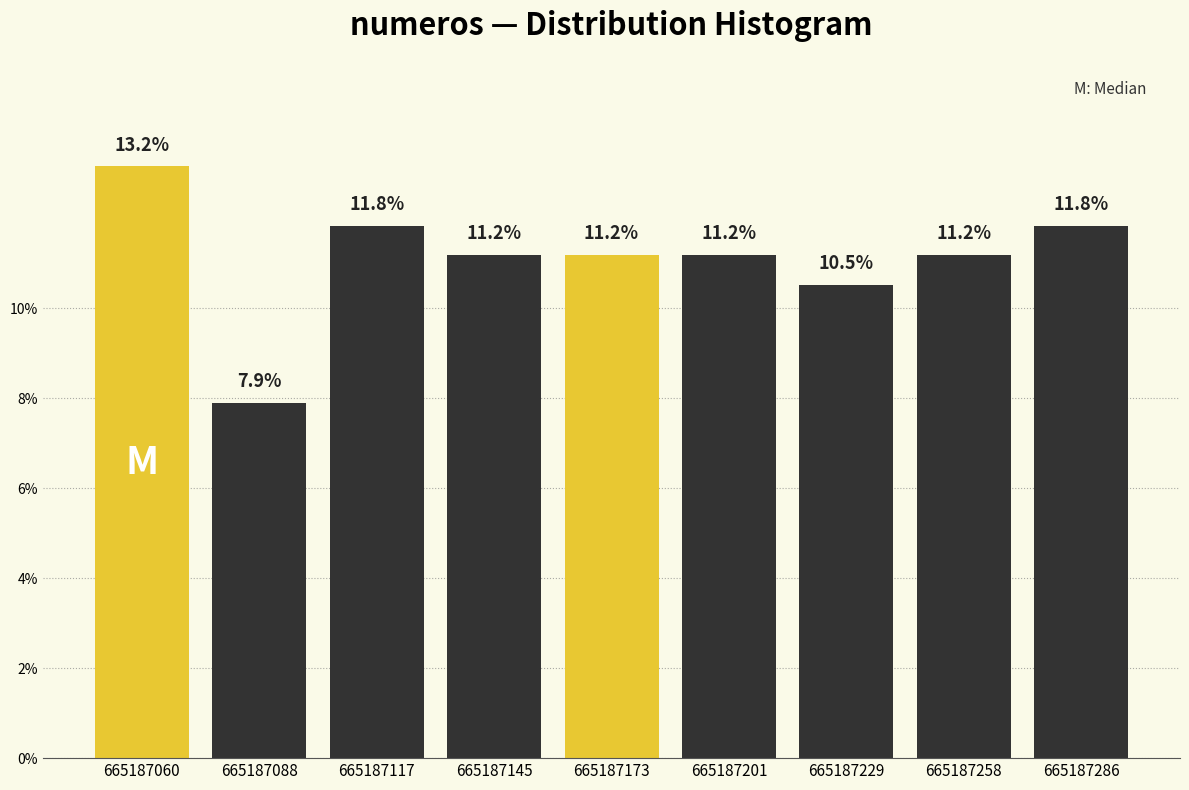

What is the height of the bar covering 665187100 to 665187130 on the x-axis? The bar edges are not printed on the chart, so give them approximately, as read against the axis.

11.8